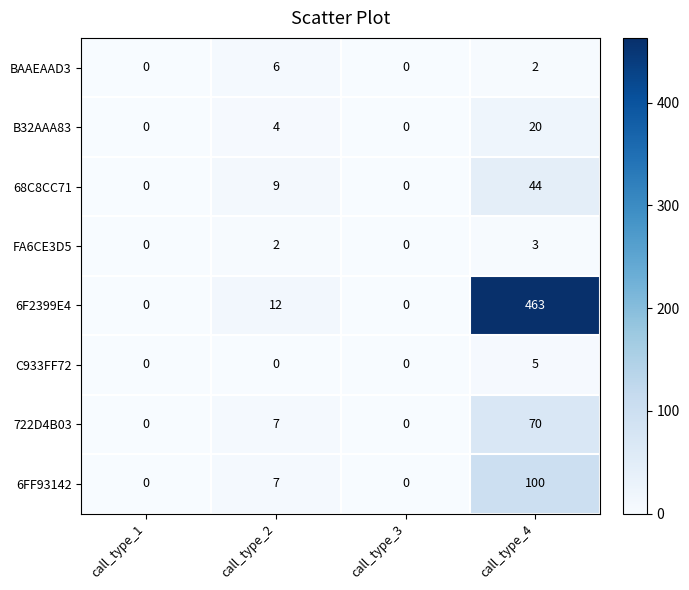

How many values in the C933FF72 series exceed 0?

1